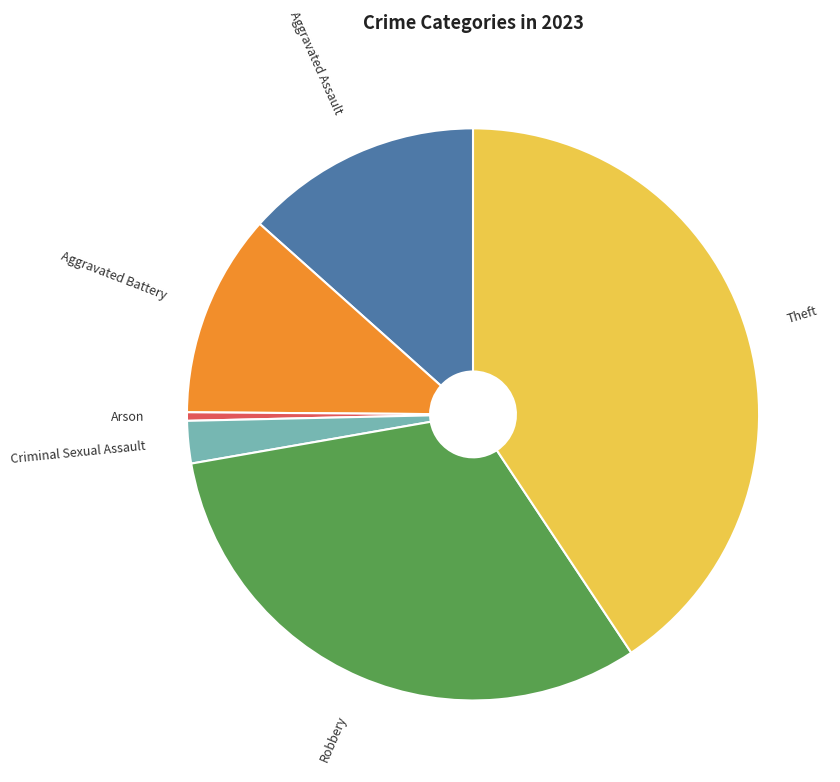

Does any single category account for the majority?

No